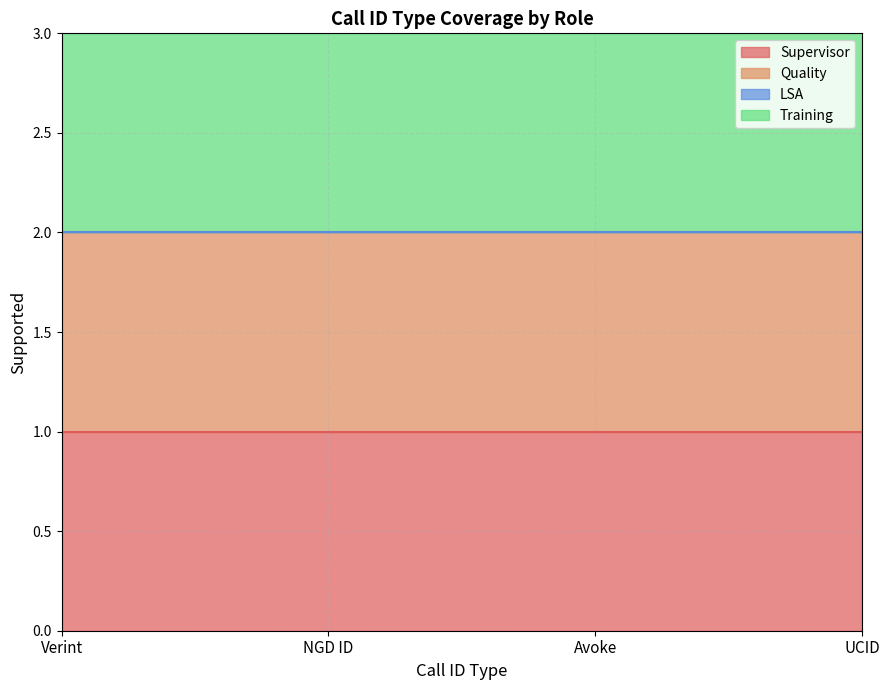

Which series has the largest total across all categories?

Supervisor